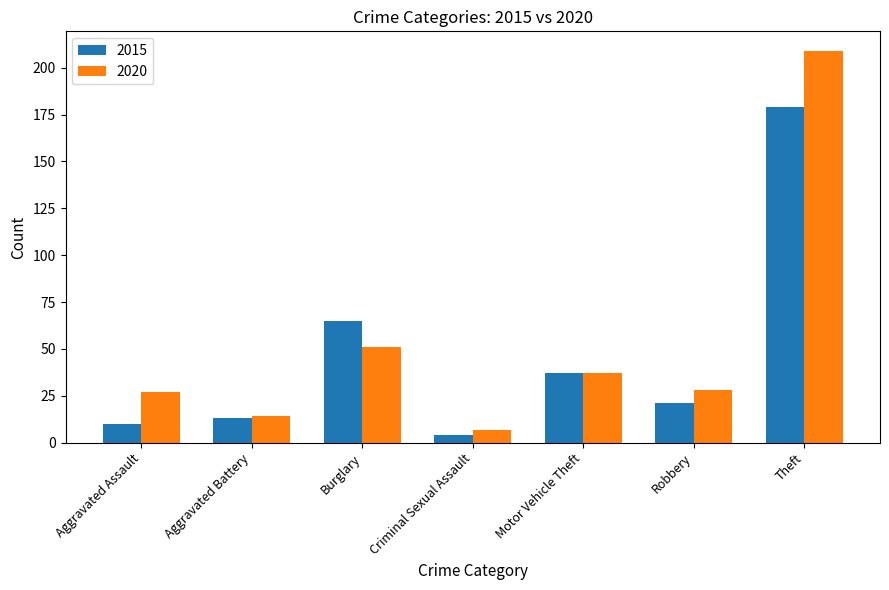

How many bars are there in total?

14